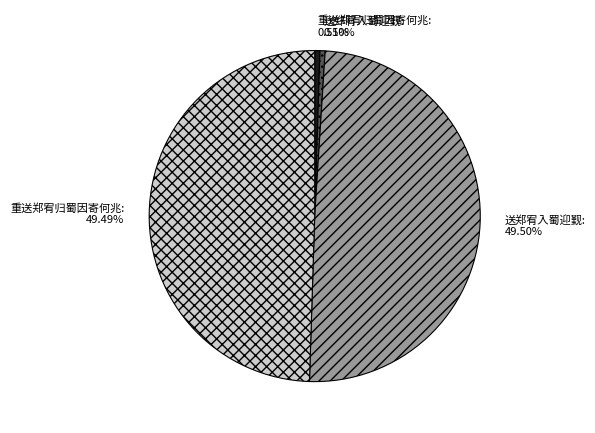

Is there any slice that represents more than half of the pie?

No